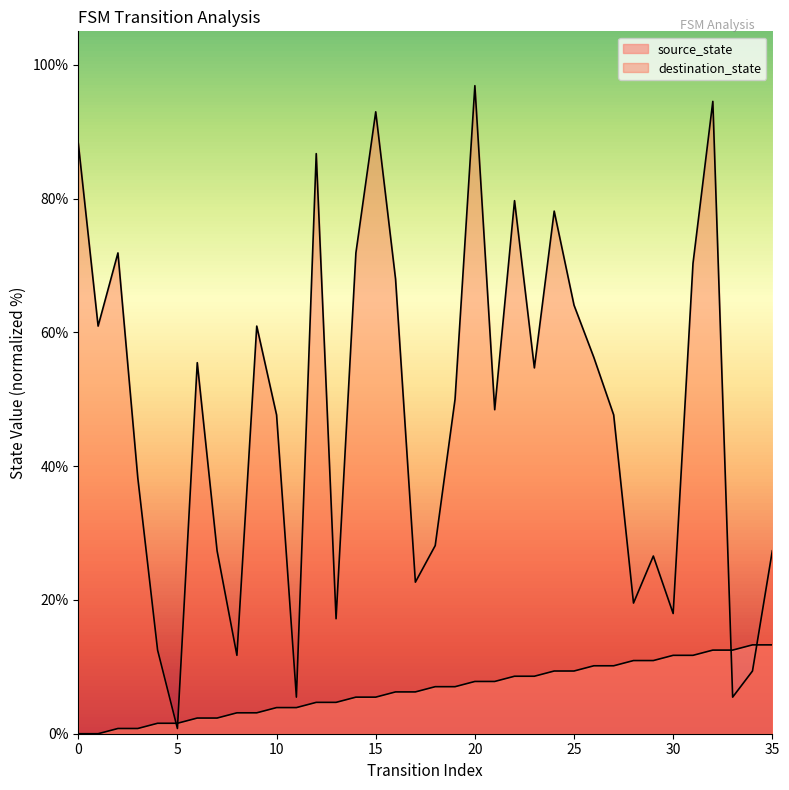

What is the sum of the source_state values at 1 and 32?

12.5